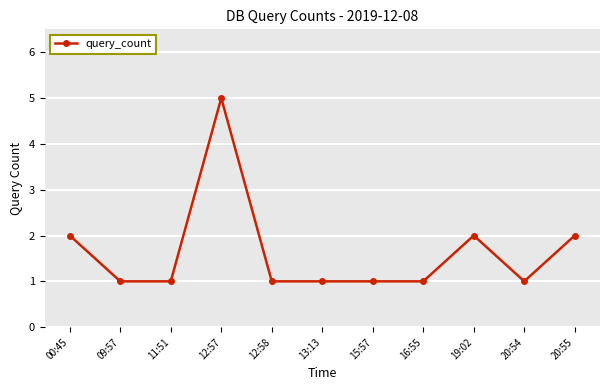

True or false: the data shows 0 at 09:57.

False